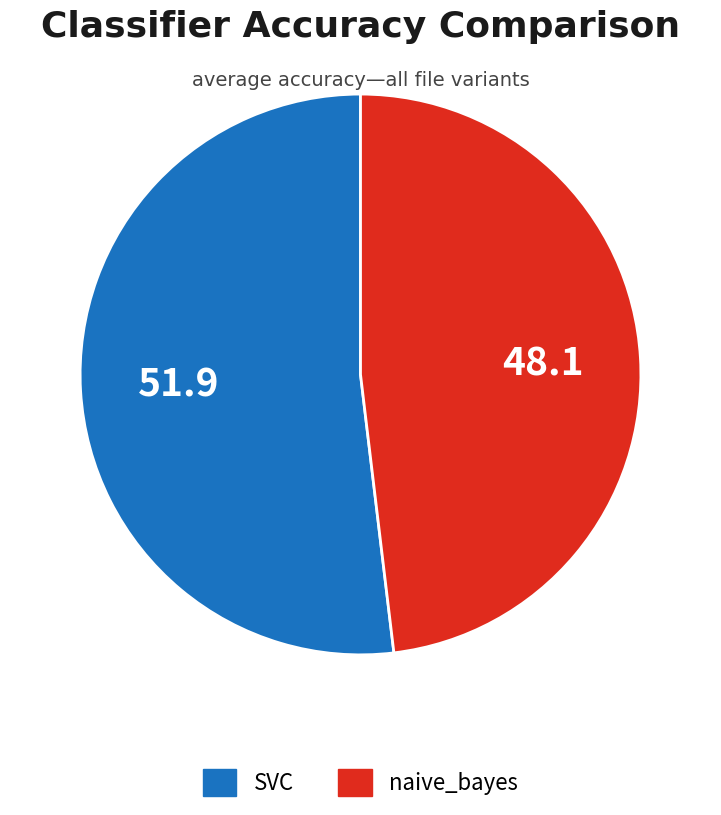

Which category has the smallest portion of the pie?

naive_bayes